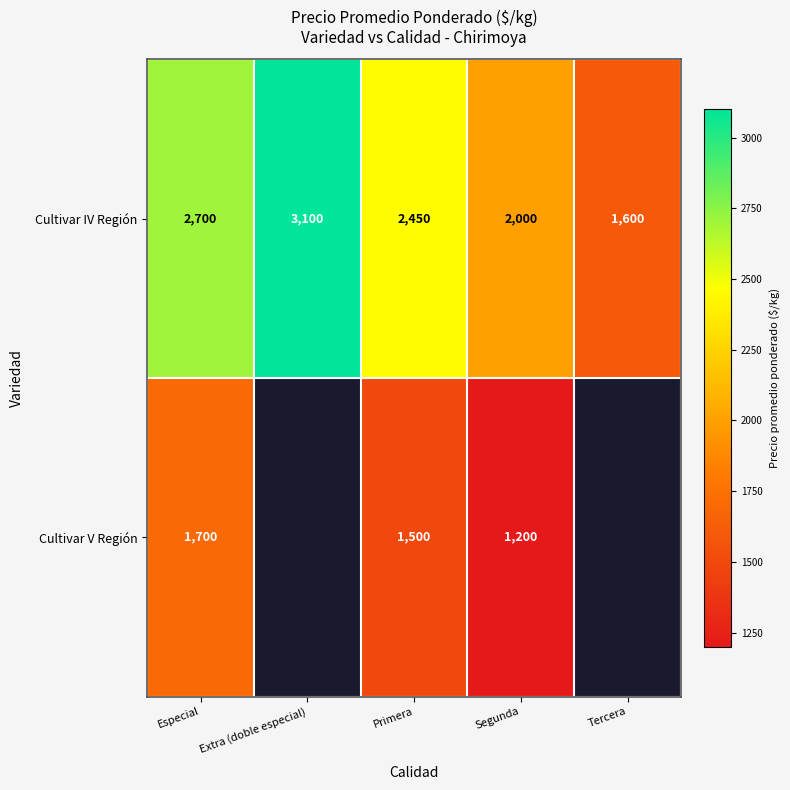

What is the difference between the maximum and minimum values in the Cultivar IV Región series?

1500